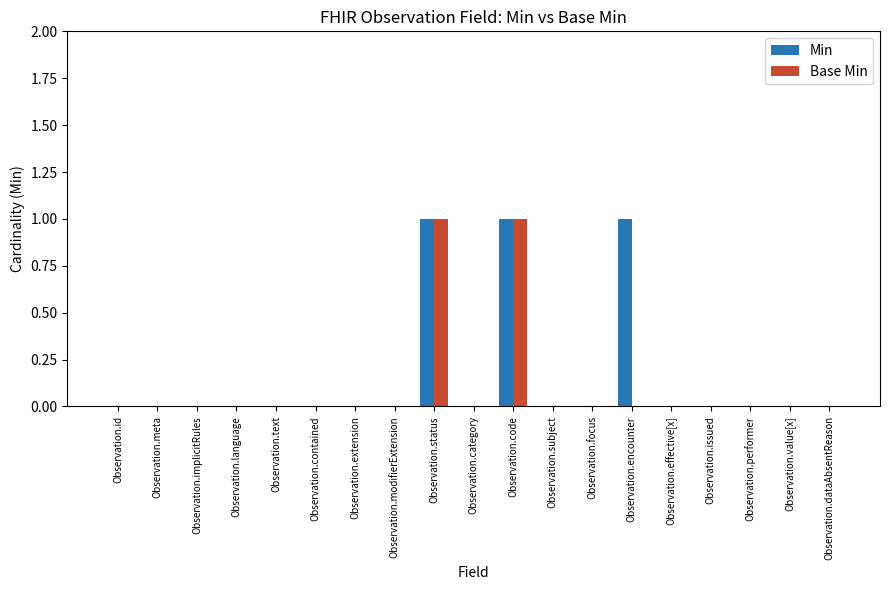

The Base Min series shows 1 at Observation.dataAbsentReason. True or false?

False